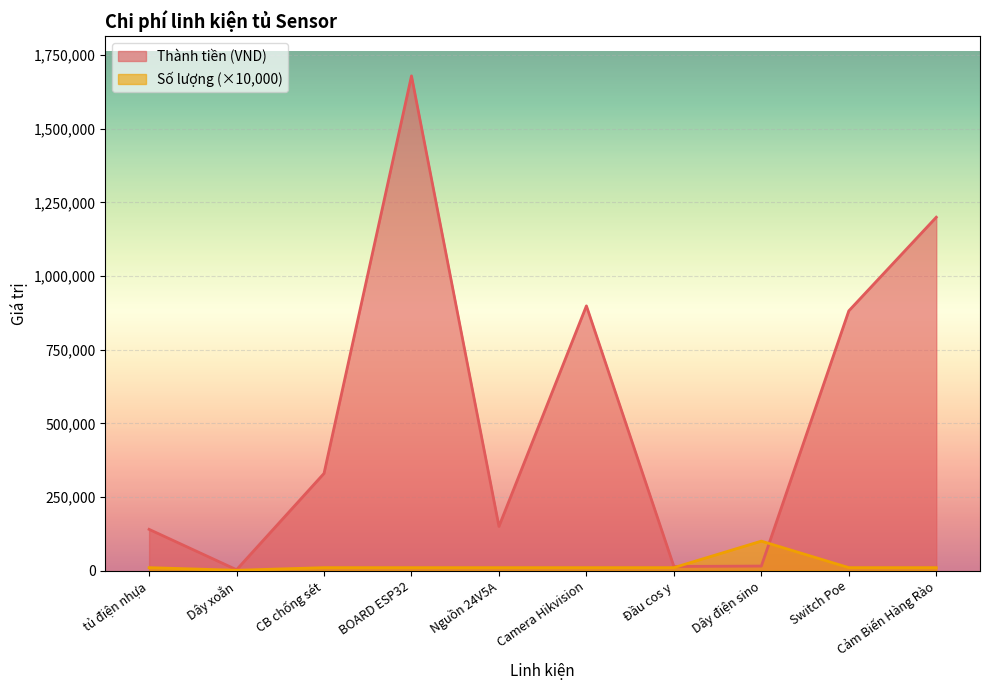

What are all the series names shown in the legend?

Thành tiền (VND), Số lượng (×10,000)